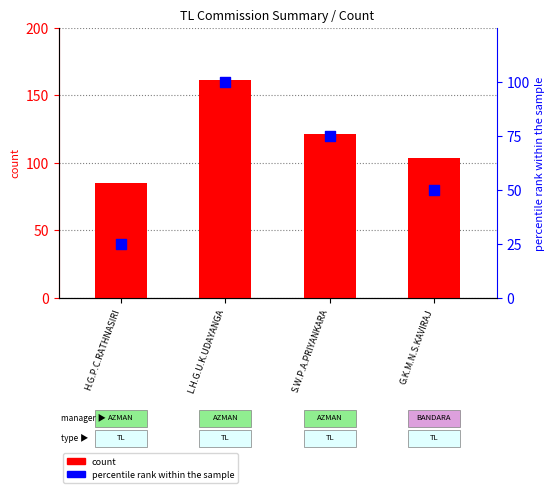

Is the value of count at S.W.P.A.PRIYANKARA greater than the value of percentile rank within the sample at G.K.M.N.S.KAVIRAJ?

Yes